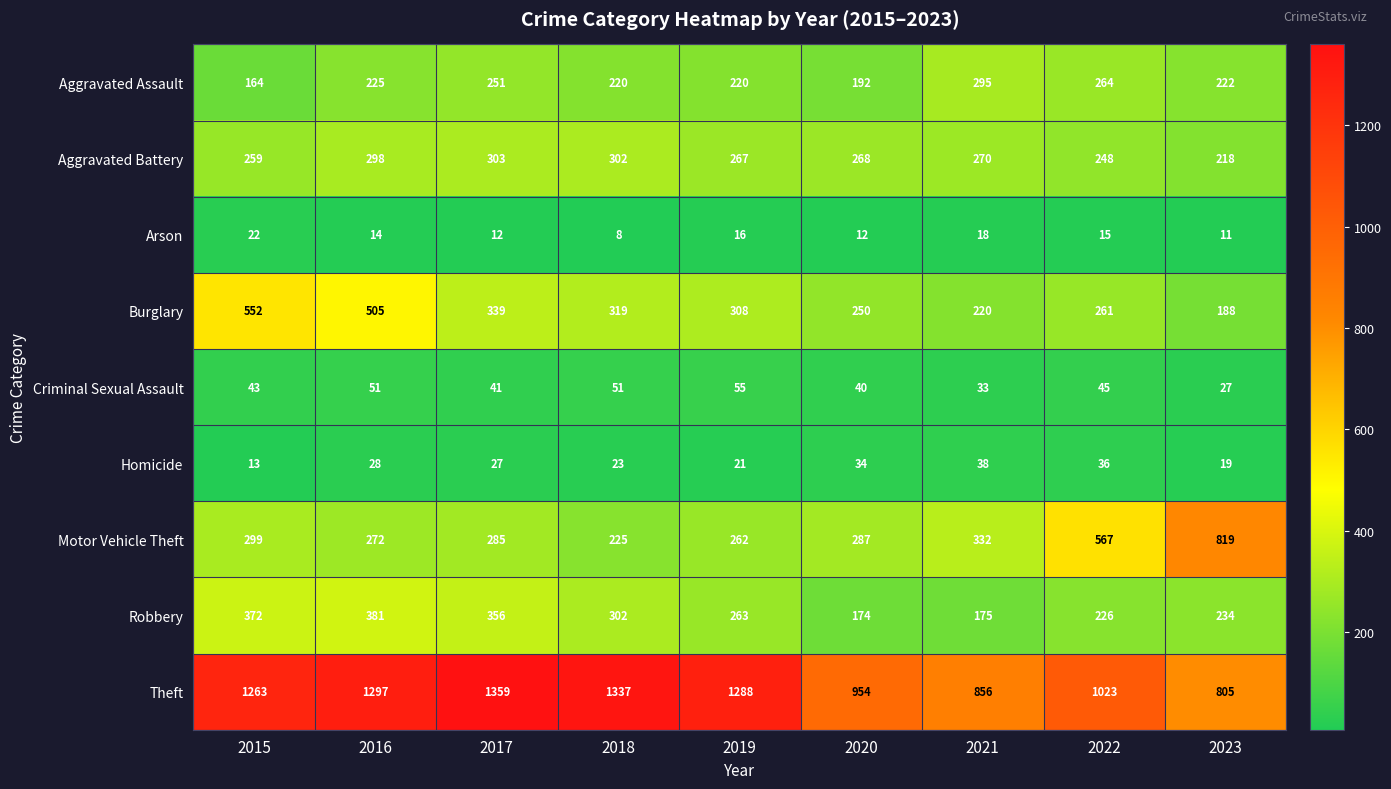

True or false: Arson has a value of 12 at 2017.

True